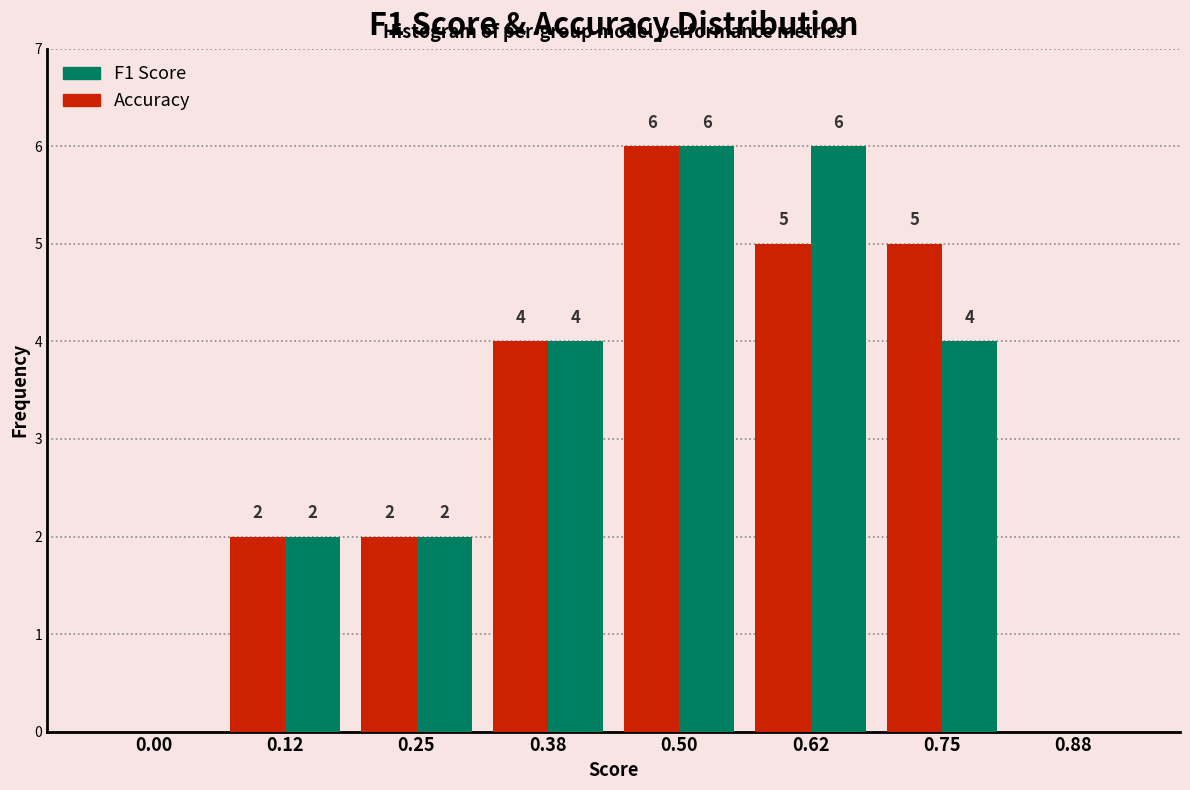

What is the total value across all series at 0.25?

4